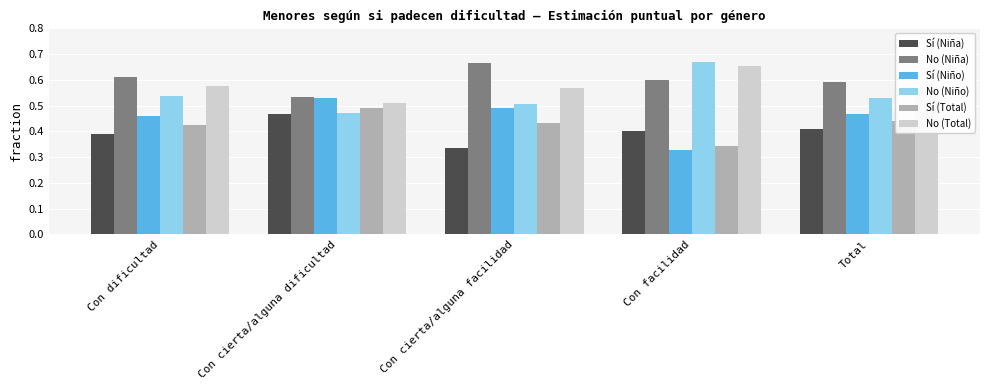

What are all the series names shown in the legend?

Sí (Niña), No (Niña), Sí (Niño), No (Niño), Sí (Total), No (Total)